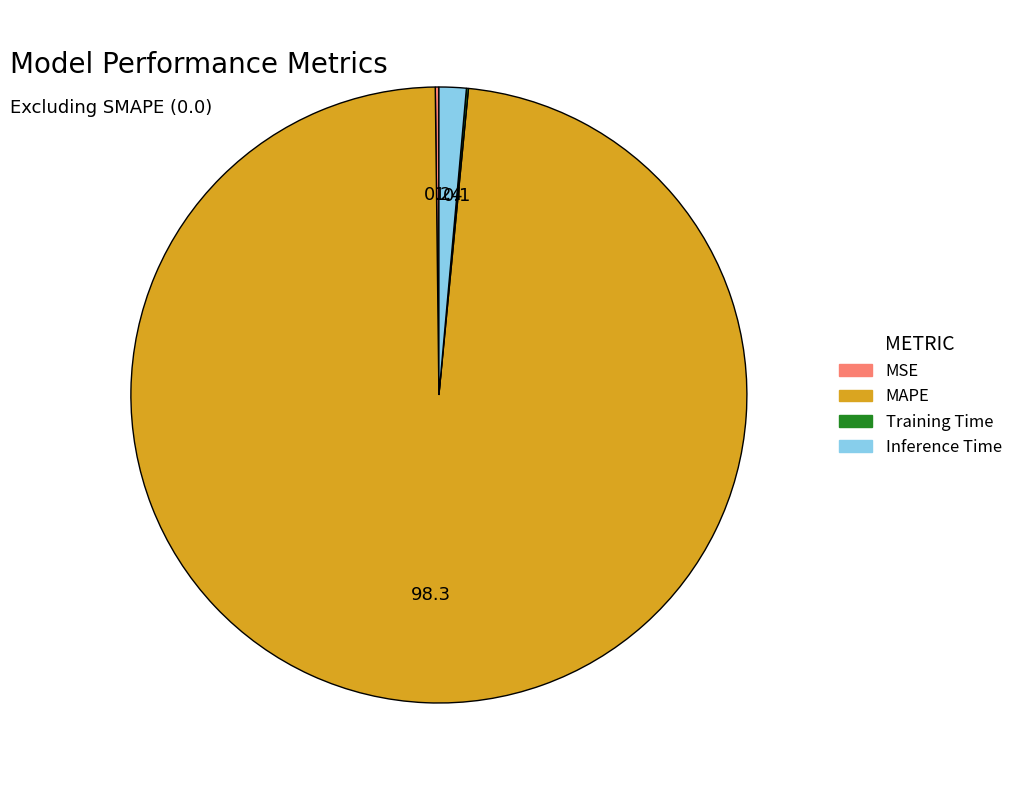

Is it true that MAPE is 87% of the pie?

False